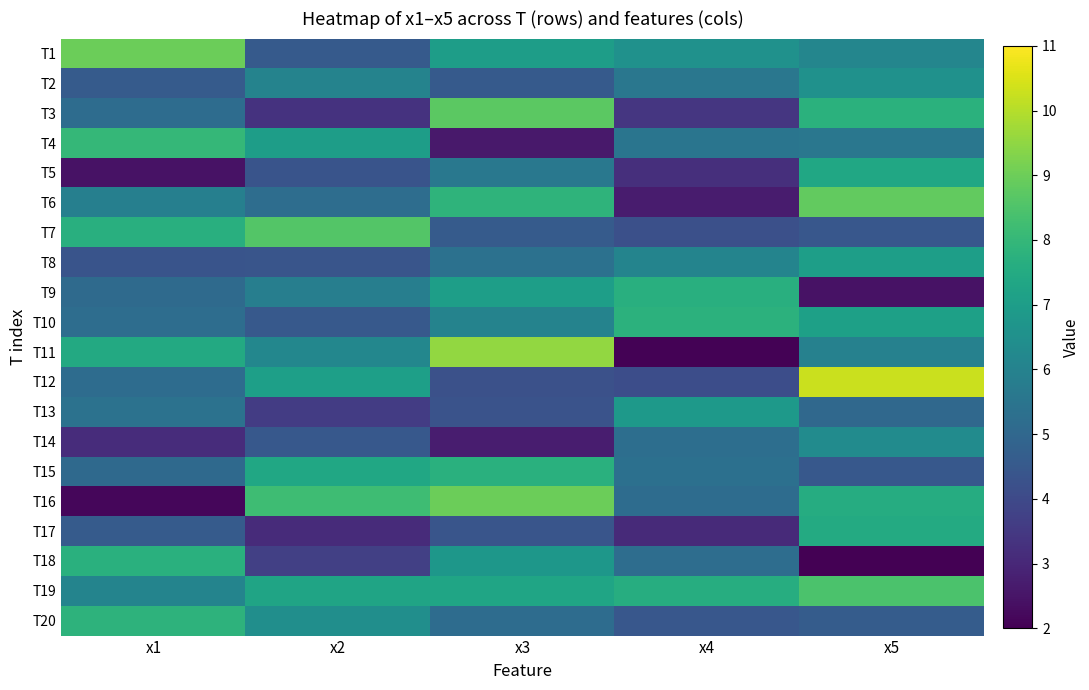

At how many categories does at least one series exceed 7?

5